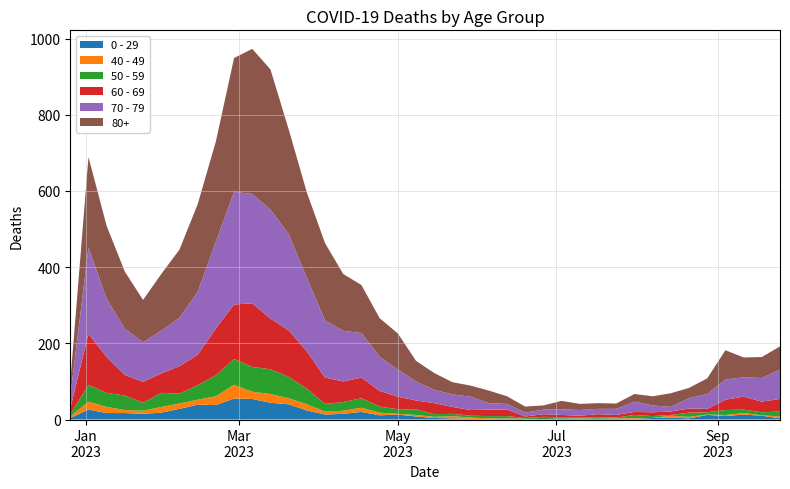

Reading left to right, list all the values displayed in this chart.

0 - 29: 2022-12-26=4	2023-01-02=26	2023-01-09=17	2023-01-16=17	2023-01-23=15	2023-01-30=18	2023-02-06=28	2023-02-13=39	2023-02-20=38	2023-02-27=55	2023-03-06=54	2023-03-13=44	2023-03-20=40	2023-03-27=24	2023-04-03=13	2023-04-10=15	2023-04-17=20	2023-04-24=11	2023-05-01=13	2023-05-08=8	2023-05-15=4	2023-05-22=3	2023-05-29=2	2023-06-05=1	2023-06-12=2	2023-06-19=1	2023-06-26=1	2023-07-03=3	2023-07-10=2	2023-07-17=2	2023-07-24=2	2023-07-31=2	2023-08-07=4	2023-08-14=5	2023-08-21=3	2023-08-28=12	2023-09-04=9	2023-09-11=13	2023-09-18=10	2023-09-25=3
40 - 49: 2022-12-26=4	2023-01-02=21	2023-01-09=16	2023-01-16=8	2023-01-23=8	2023-01-30=15	2023-02-06=14	2023-02-13=13	2023-02-20=23	2023-02-27=36	2023-03-06=19	2023-03-13=23	2023-03-20=16	2023-03-27=16	2023-04-03=8	2023-04-10=8	2023-04-17=11	2023-04-24=7	2023-05-01=2	2023-05-08=4	2023-05-15=3	2023-05-22=6	2023-05-29=3	2023-06-05=2	2023-06-12=1	2023-06-19=1	2023-06-26=0	2023-07-03=0	2023-07-10=1	2023-07-17=0	2023-07-24=1	2023-07-31=2	2023-08-07=0	2023-08-14=5	2023-08-21=4	2023-08-28=1	2023-09-04=3	2023-09-11=4	2023-09-18=1	2023-09-25=5
50 - 59: 2022-12-26=5	2023-01-02=44	2023-01-09=37	2023-01-16=38	2023-01-23=21	2023-01-30=37	2023-02-06=26	2023-02-13=38	2023-02-20=55	2023-02-27=68	2023-03-06=65	2023-03-13=65	2023-03-20=56	2023-03-27=41	2023-04-03=20	2023-04-10=23	2023-04-17=25	2023-04-24=16	2023-05-01=12	2023-05-08=15	2023-05-15=7	2023-05-22=6	2023-05-29=5	2023-06-05=6	2023-06-12=6	2023-06-19=2	2023-06-26=6	2023-07-03=3	2023-07-10=3	2023-07-17=4	2023-07-24=2	2023-07-31=8	2023-08-07=5	2023-08-14=2	2023-08-21=11	2023-08-28=6	2023-09-04=13	2023-09-11=9	2023-09-18=8	2023-09-25=13
60 - 69: 2022-12-26=16	2023-01-02=134	2023-01-09=94	2023-01-16=54	2023-01-23=55	2023-01-30=51	2023-02-06=72	2023-02-13=80	2023-02-20=123	2023-02-27=143	2023-03-06=167	2023-03-13=133	2023-03-20=122	2023-03-27=98	2023-04-03=69	2023-04-10=54	2023-04-17=54	2023-04-24=41	2023-05-01=33	2023-05-08=23	2023-05-15=29	2023-05-22=18	2023-05-29=15	2023-06-05=17	2023-06-12=17	2023-06-19=4	2023-06-26=7	2023-07-03=6	2023-07-10=4	2023-07-17=8	2023-07-24=7	2023-07-31=8	2023-08-07=10	2023-08-14=9	2023-08-21=11	2023-08-28=9	2023-09-04=27	2023-09-11=34	2023-09-18=28	2023-09-25=33
70 - 79: 2022-12-26=32	2023-01-02=226	2023-01-09=153	2023-01-16=121	2023-01-23=104	2023-01-30=112	2023-02-06=127	2023-02-13=165	2023-02-20=228	2023-02-27=296	2023-03-06=287	2023-03-13=286	2023-03-20=253	2023-03-27=193	2023-04-03=150	2023-04-10=133	2023-04-17=117	2023-04-24=90	2023-05-01=71	2023-05-08=50	2023-05-15=35	2023-05-22=33	2023-05-29=35	2023-06-05=17	2023-06-12=15	2023-06-19=10	2023-06-26=12	2023-07-03=15	2023-07-10=15	2023-07-17=14	2023-07-24=16	2023-07-31=27	2023-08-07=18	2023-08-14=12	2023-08-21=27	2023-08-28=39	2023-09-04=53	2023-09-11=51	2023-09-18=62	2023-09-25=77
80+: 2022-12-26=38	2023-01-02=238	2023-01-09=191	2023-01-16=150	2023-01-23=111	2023-01-30=149	2023-02-06=179	2023-02-13=230	2023-02-20=263	2023-02-27=351	2023-03-06=381	2023-03-13=368	2023-03-20=275	2023-03-27=224	2023-04-03=203	2023-04-10=149	2023-04-17=126	2023-04-24=101	2023-05-01=95	2023-05-08=54	2023-05-15=44	2023-05-22=32	2023-05-29=29	2023-06-05=33	2023-06-12=20	2023-06-19=16	2023-06-26=11	2023-07-03=22	2023-07-10=16	2023-07-17=15	2023-07-24=14	2023-07-31=20	2023-08-07=24	2023-08-14=36	2023-08-21=27	2023-08-28=41	2023-09-04=77	2023-09-11=52	2023-09-18=55	2023-09-25=61